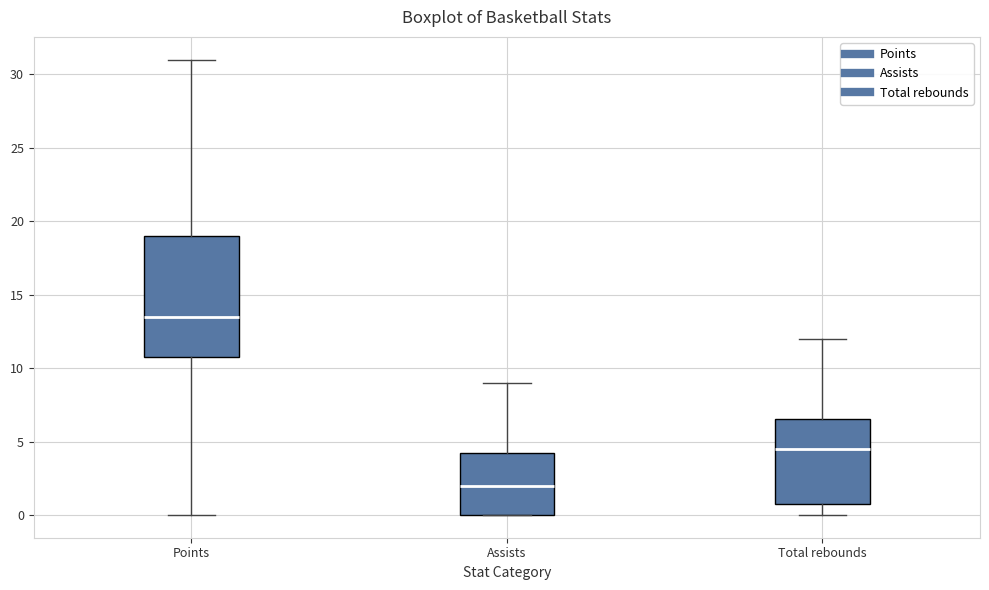

Where does the median line of the box for Total rebounds sit on the y-axis? The values are not printed on the chart, so give them approximately, as read against the axis.

4.5